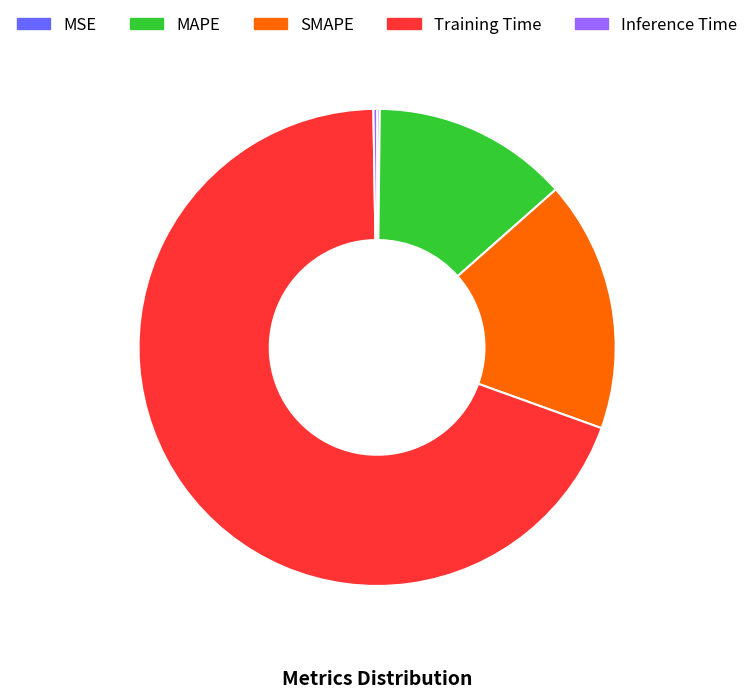

Combined, do Training Time and SMAPE account for over 50%?

Yes